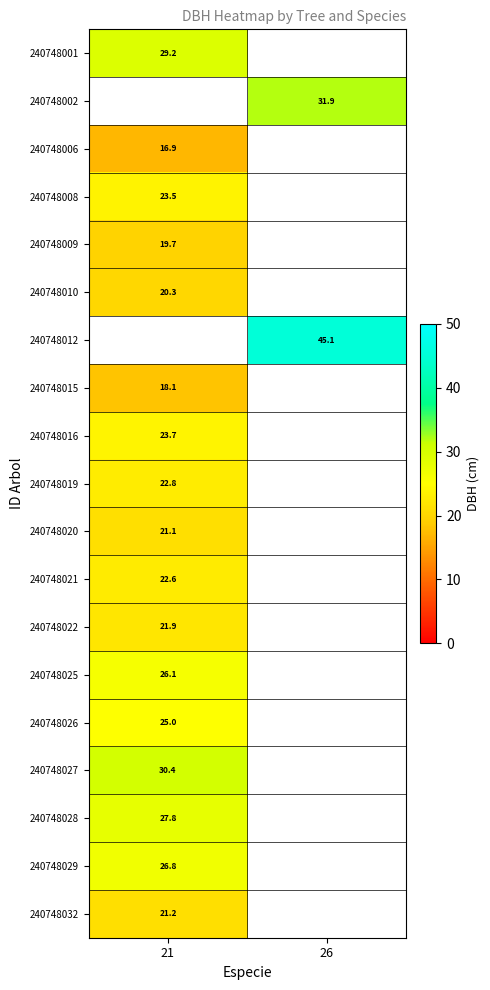

How many series are shown in this chart?

19